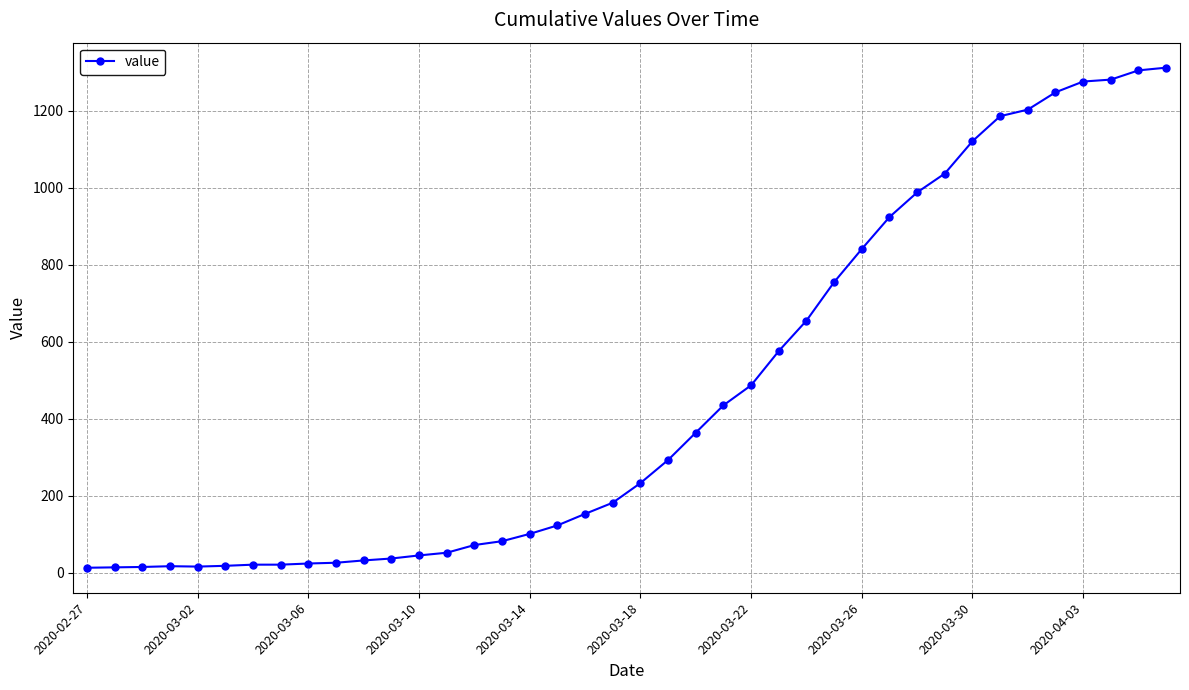

What is the difference between the maximum and second lowest values?

1298